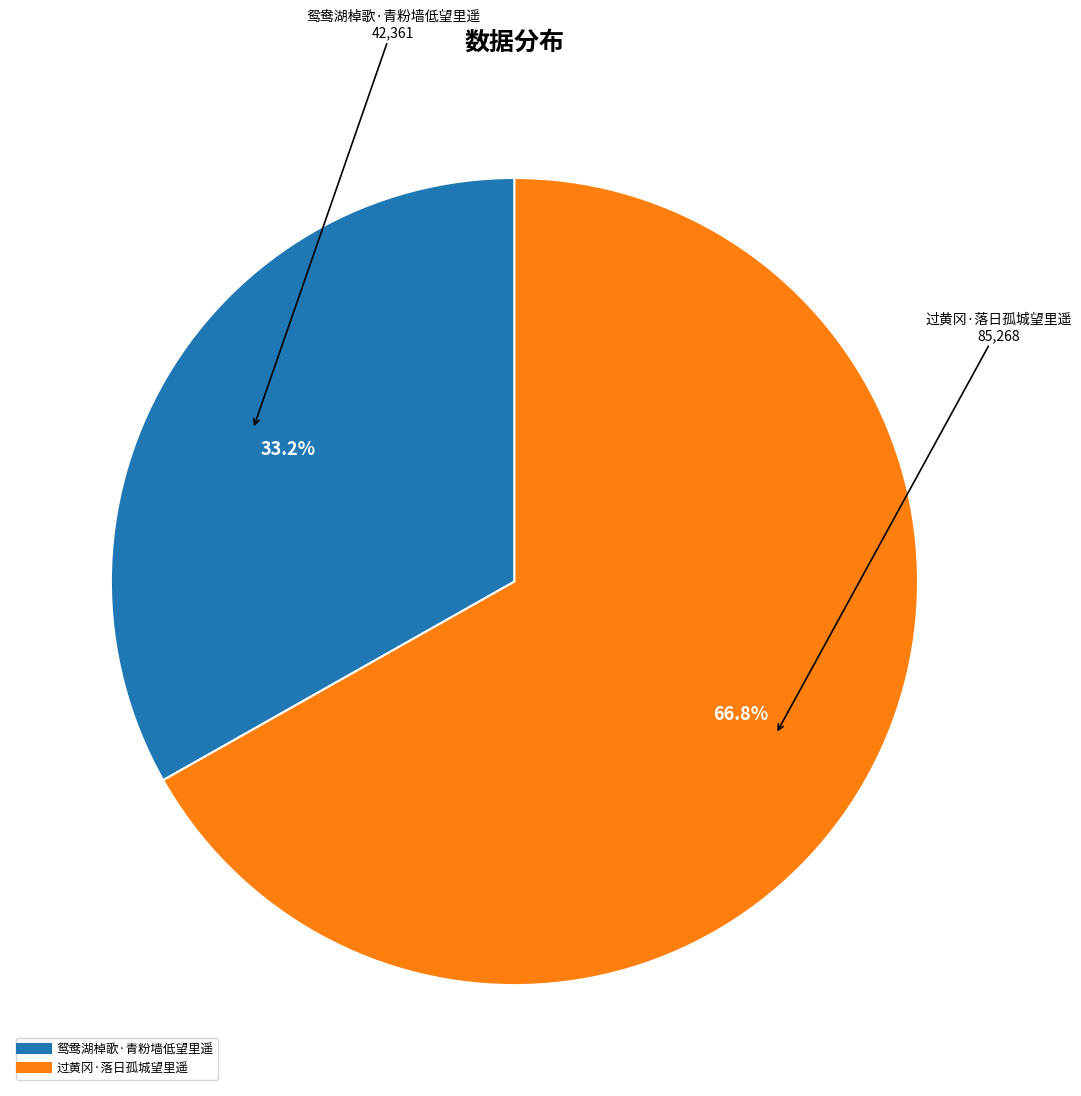

The 鸳鸯湖棹歌·青粉墙低望里遥 slice represents 33% of the pie. True or false?

True